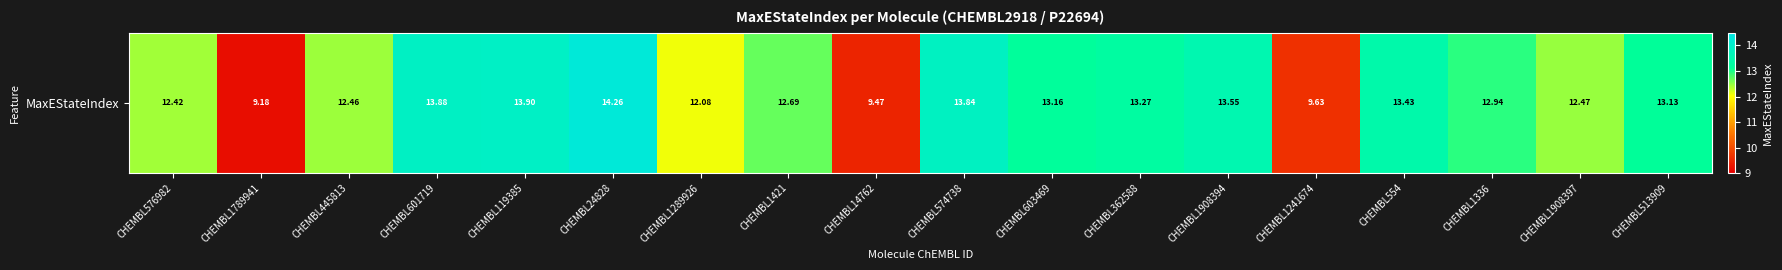

What is the minimum value shown in the chart?

9.2